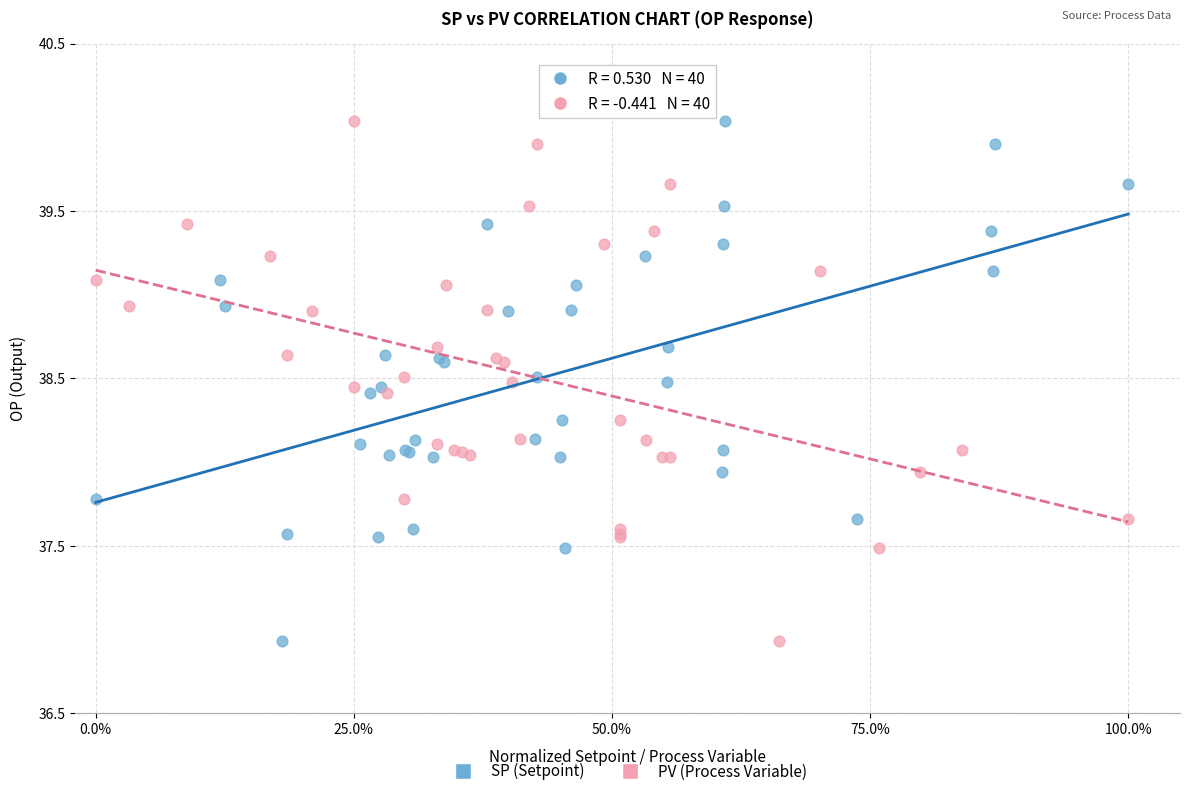

What are all the series names shown in the legend?

SP (Setpoint), PV (Process Variable)